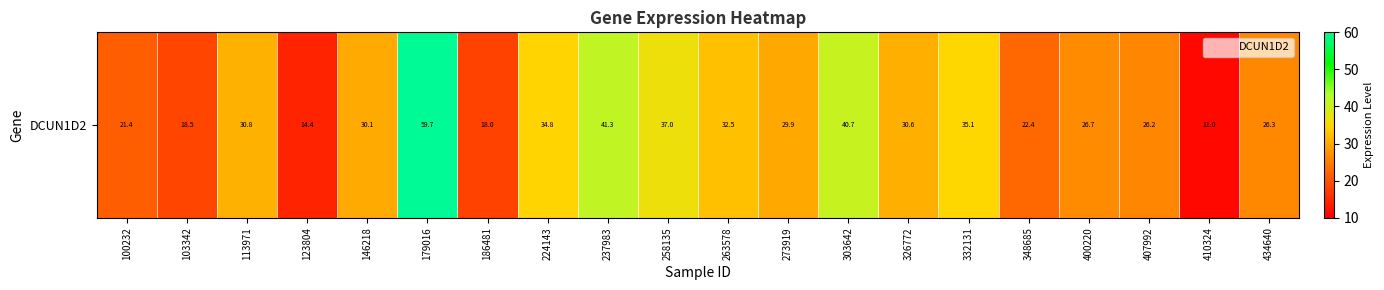

List the labels in order of value, smallest first.

410324, 123804, 186481, 103342, 100232, 348685, 407992, 434640, 400220, 273919, 146218, 326772, 113971, 263578, 224143, 332131, 258135, 303642, 237983, 179016